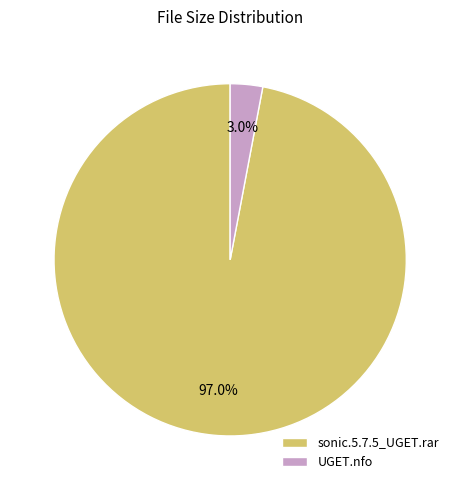

How much of the chart is everything except UGET.nfo?

97.0%